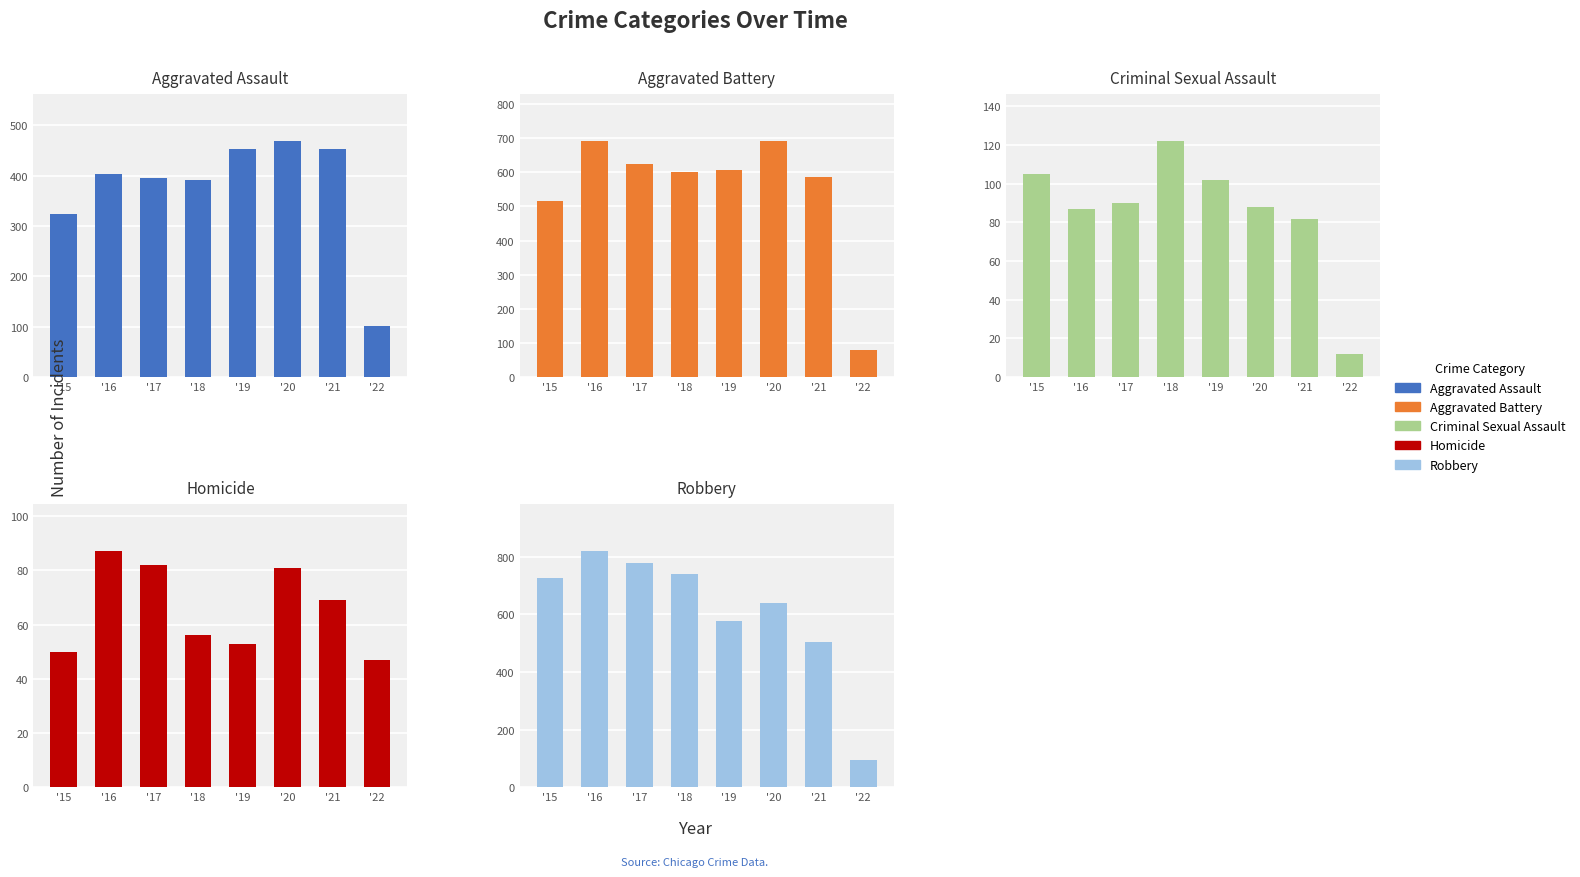

What is the difference between the Criminal Sexual Assault values at '17 and '19?

12